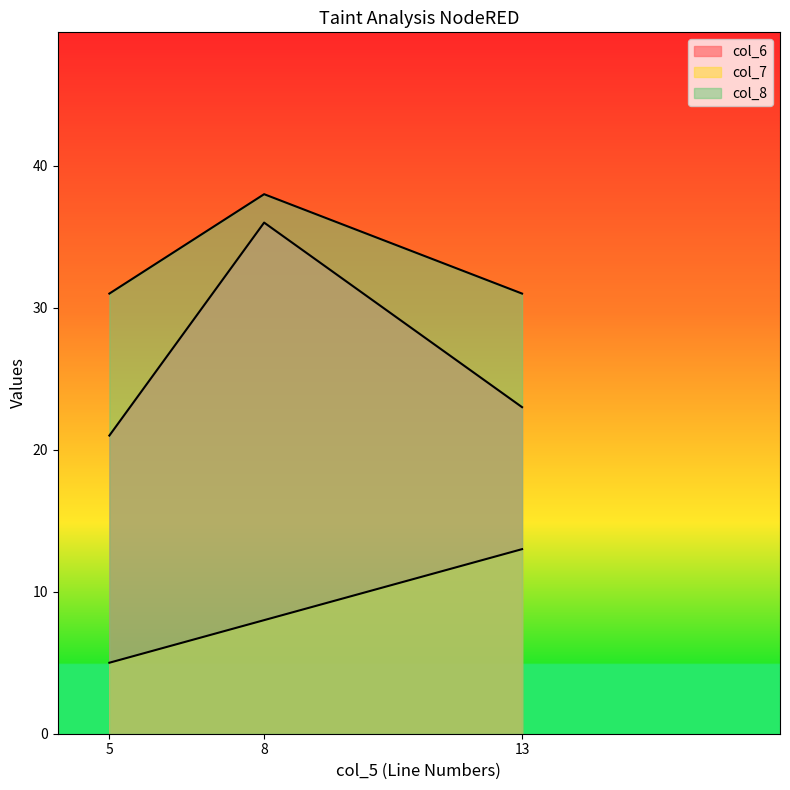

Which series has the widest spread of values?

col_6